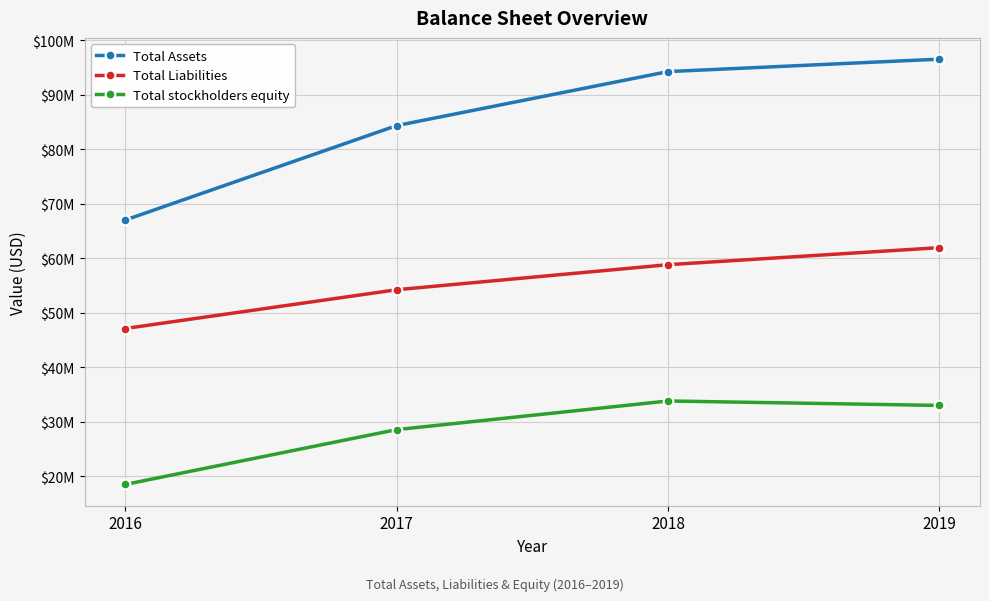

Is this an area chart (filled region under the line)?

No